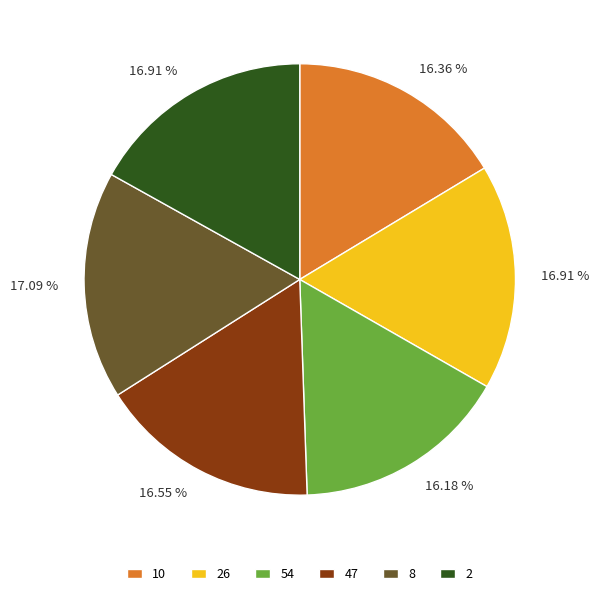

Is there a majority slice in this chart?

No